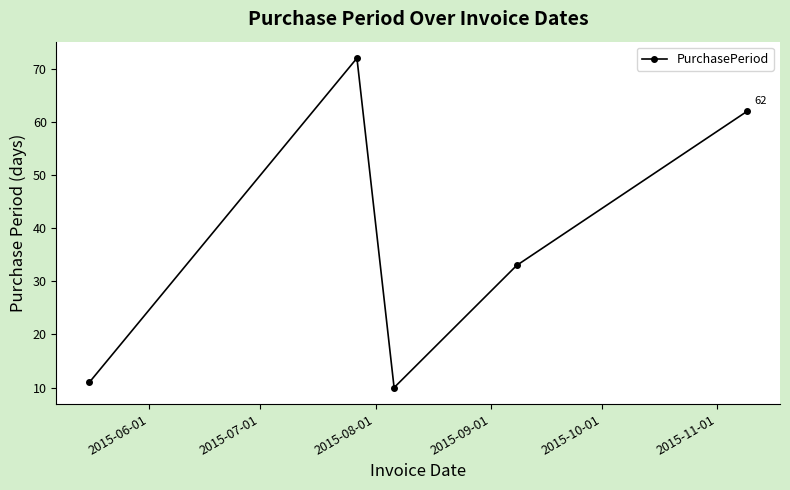

Reading right to left, transcribe all the data shown in this chart.

62	33	10	72	11